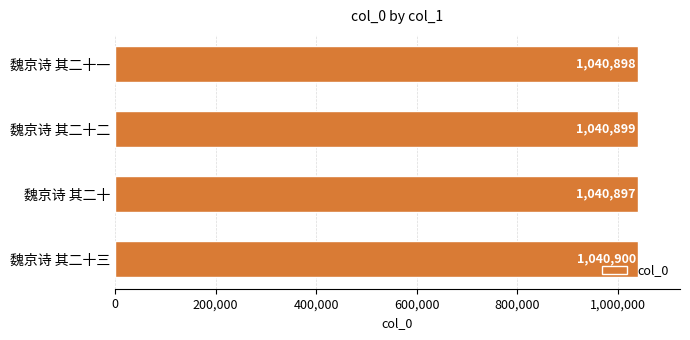

Is it true that the value at 魏京诗 其二十二 is 1040899?

True